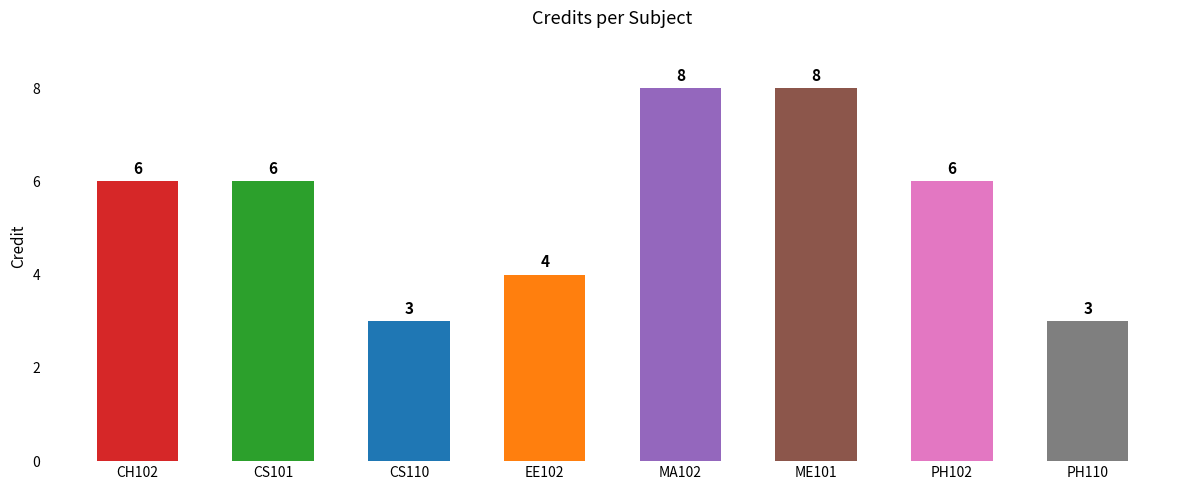

Rank the categories by value from highest to lowest.

MA102, ME101, CH102, CS101, PH102, EE102, CS110, PH110